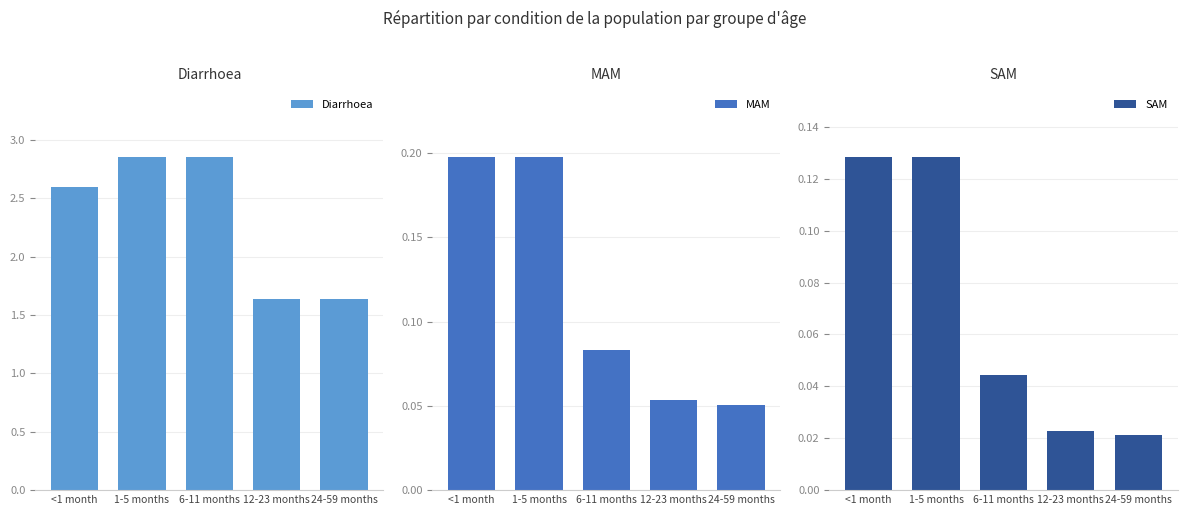

What position from the right is 12-23 months?

2